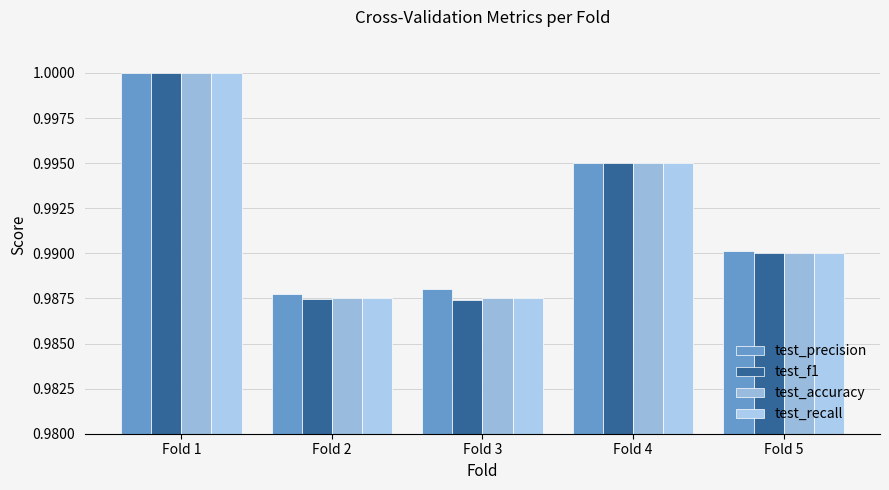

What are all the series names shown in the legend?

test_precision, test_f1, test_accuracy, test_recall